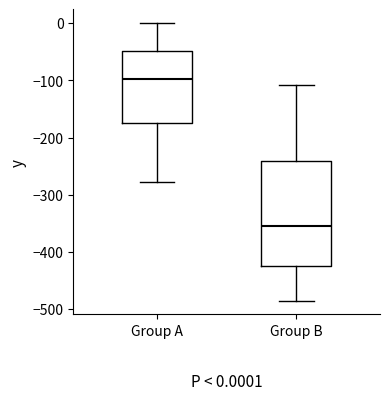

Which box is the tallest, from its lower edge to its upper edge?

Group B